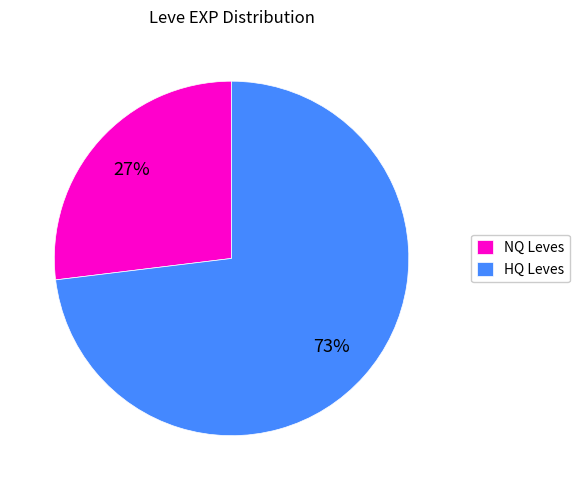

True or false: NQ Leves accounts for 27% of the total.

True